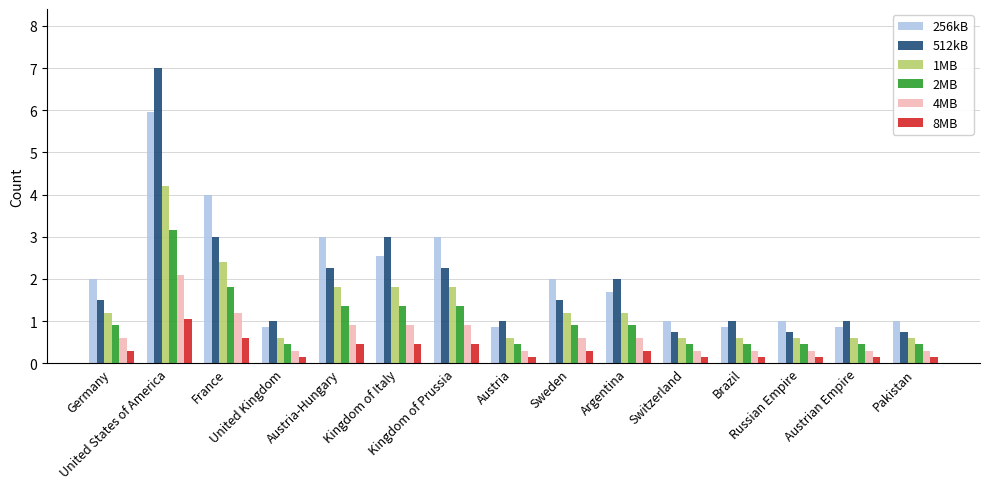

What is the difference between the maximum and minimum values in the 256kB series?

5.1